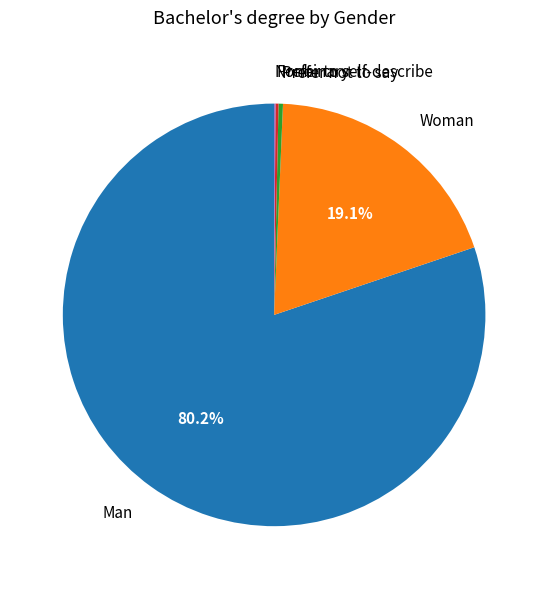

What is the largest slice in the pie chart?

Man